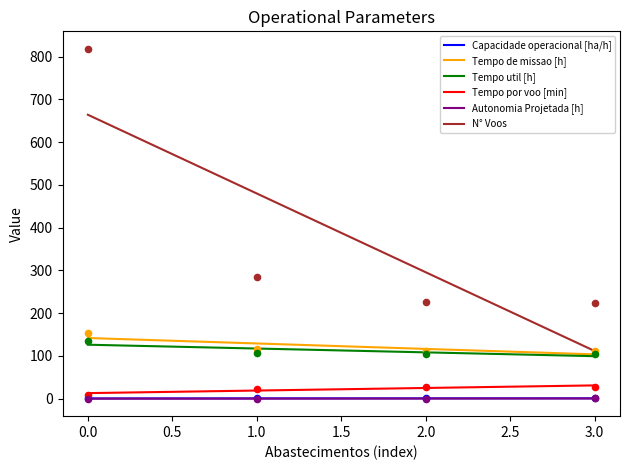

Which series contains the lowest Y value?

Autonomia Projetada [h]